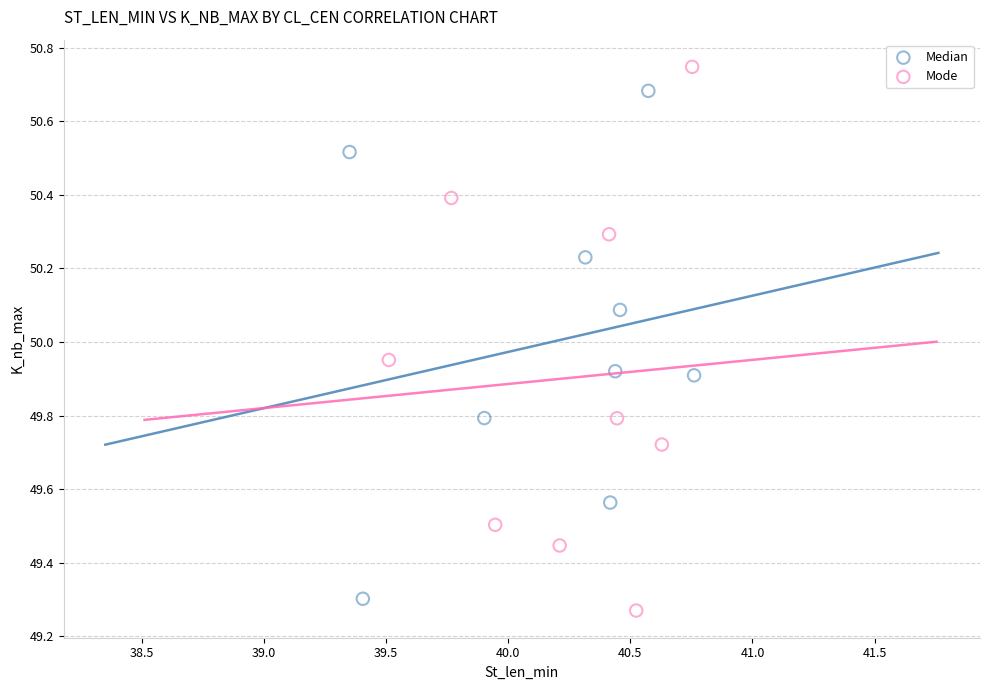

Which series reaches the maximum Y coordinate?

Mode